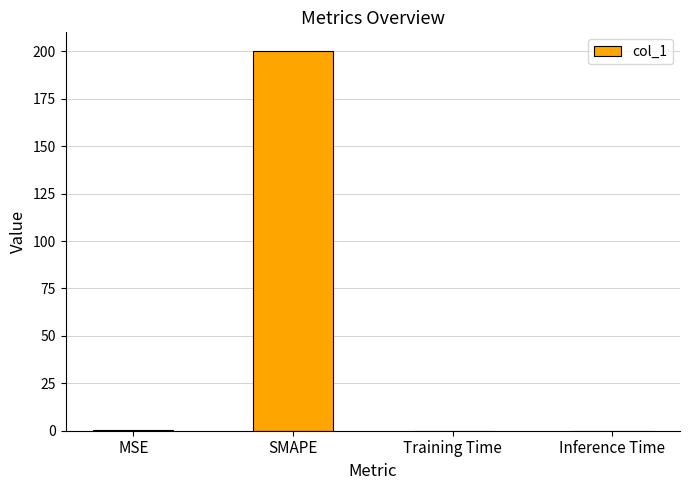

What is the sum of all values?

200.6